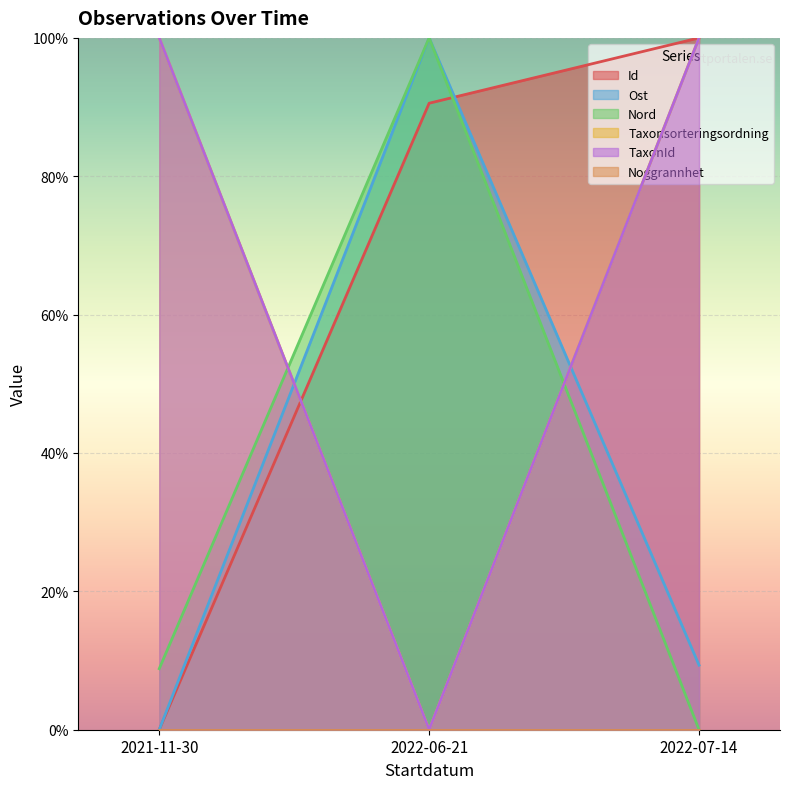

How many values in the Nord series are below 8?

1